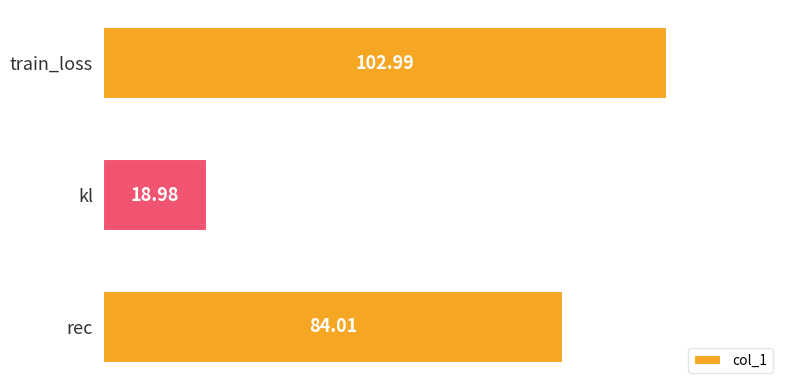

What is the sum of the values at kl and train_loss?

122.0